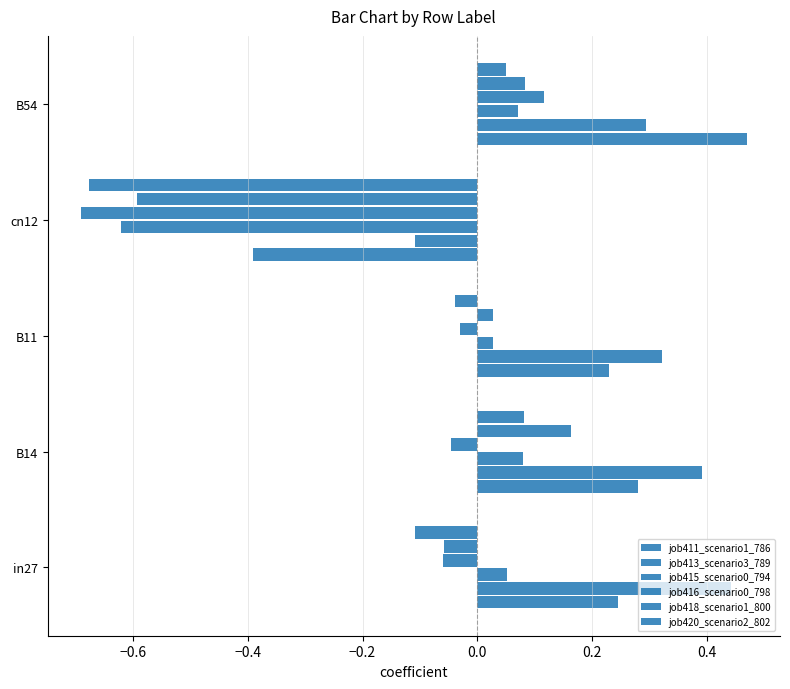

How many values in the job416_scenario0_798 series exceed 0?

1